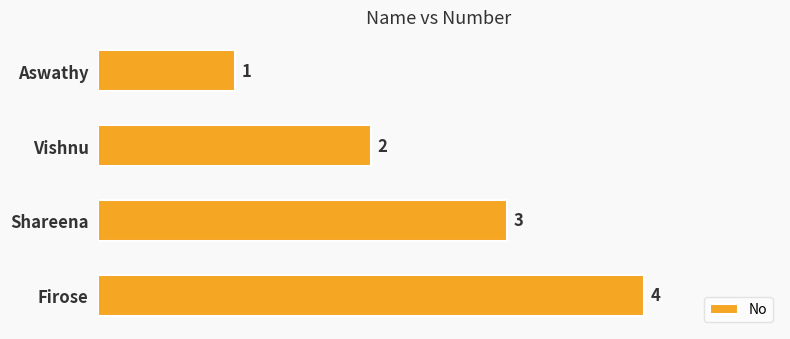

The value at Firose is 1. True or false?

False